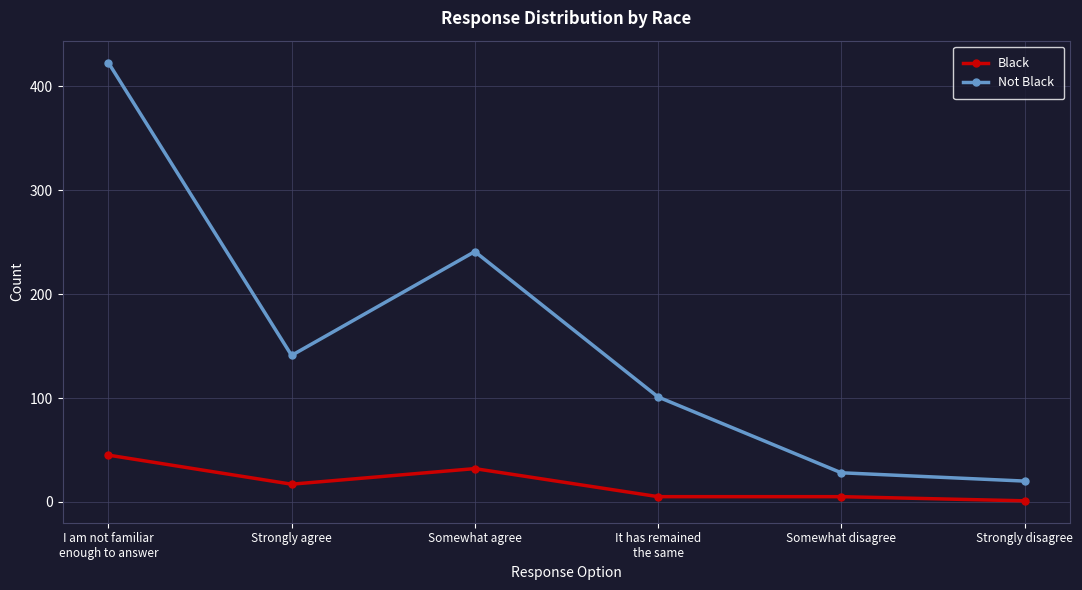

What is the minimum value shown in the chart?

1